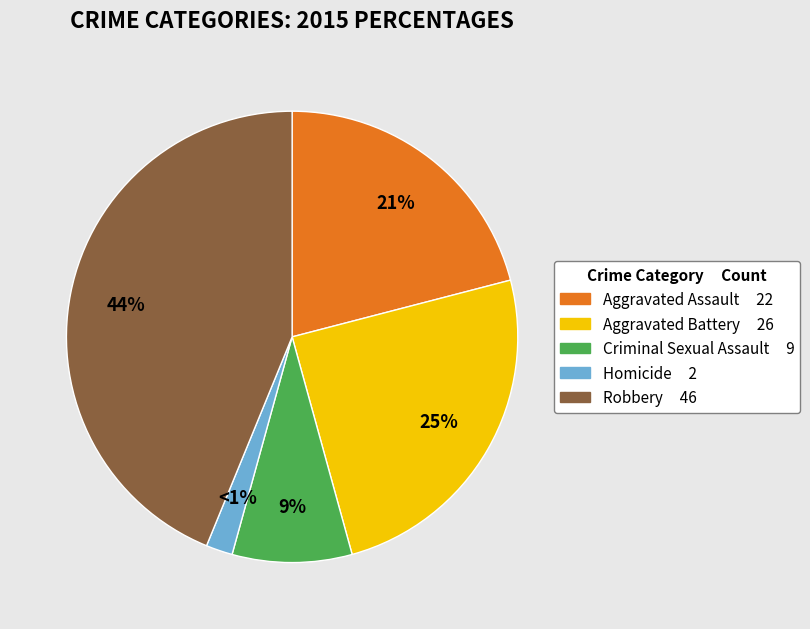

Does any single category account for the majority?

No